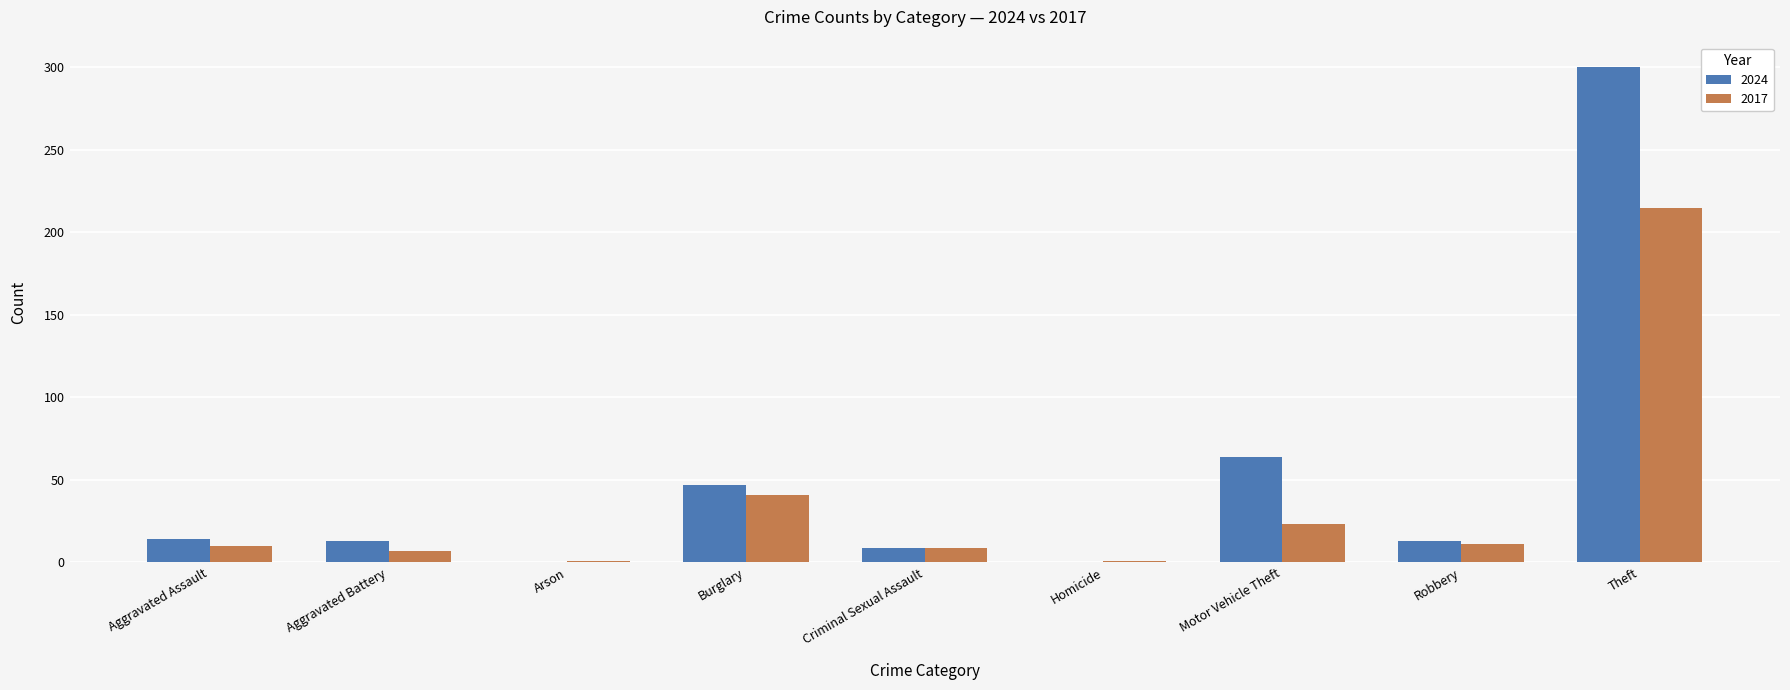

What is the total value across all series at Aggravated Battery?

20